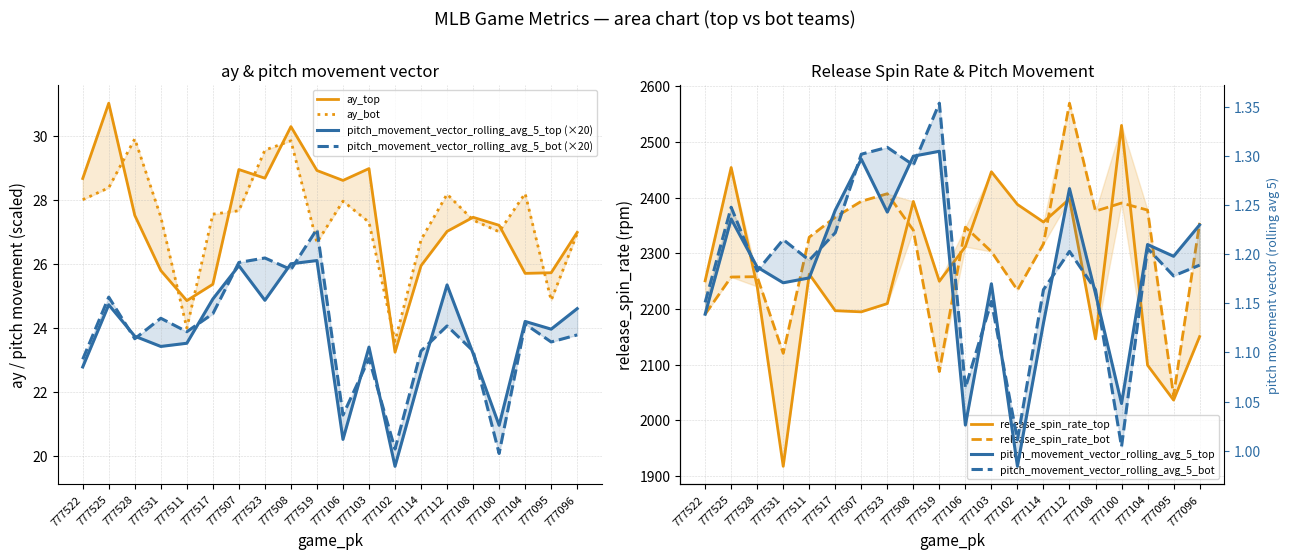

True or false: pitch_movement_vector_rolling_avg_5_top has a value of 8.6 at 777511.

False